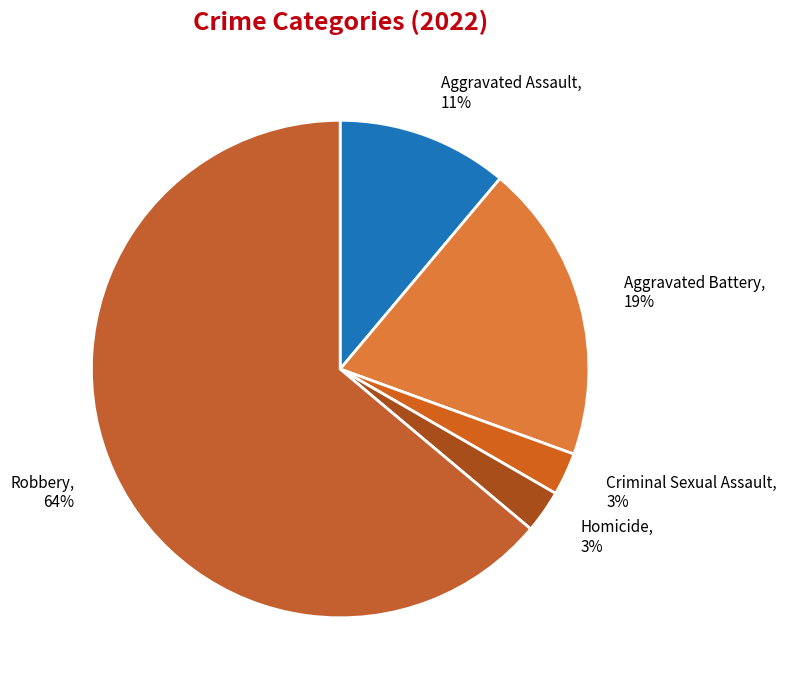

Is the sum of Criminal Sexual Assault and Homicide greater than half?

No